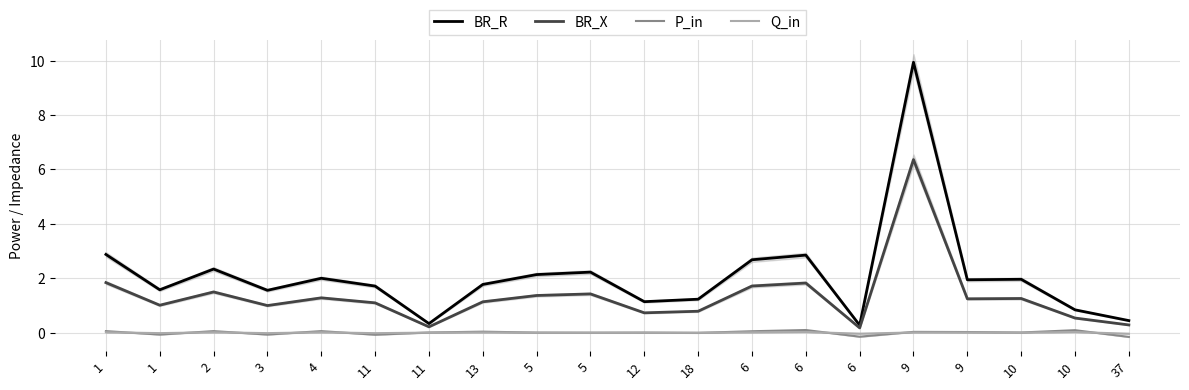

At which label does Q_in first exceed 0?

1